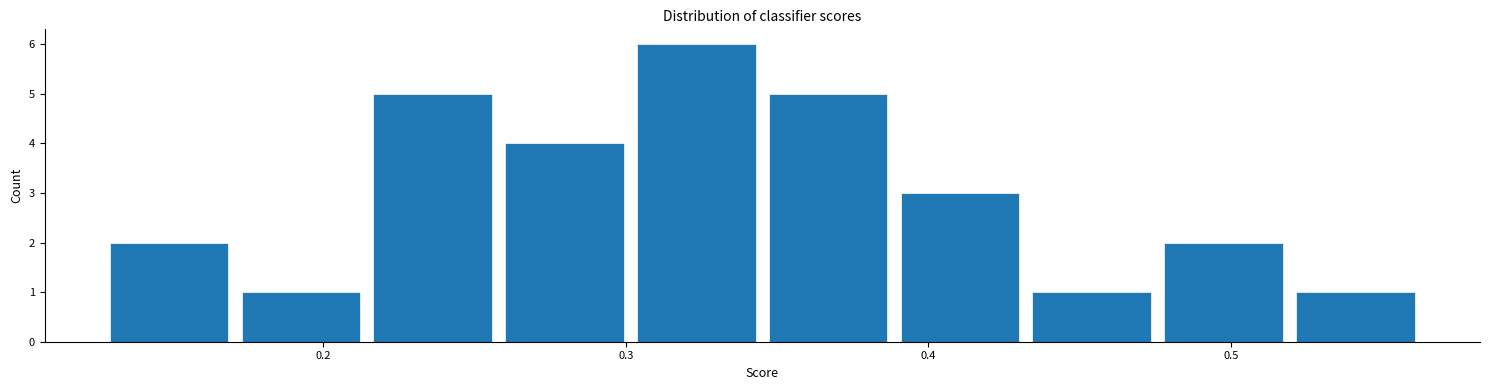

Reading left to right, list every bar in this chart as the range it spans on the x-axis followed by its height. Neither the bar edges nor the heights are printed on the chart, so give them approximately, as read against the axes.

0.13 to 0.17: 2
0.17 to 0.21: 1
0.21 to 0.26: 5
0.26 to 0.30: 4
0.30 to 0.35: 6
0.35 to 0.39: 5
0.39 to 0.43: 3
0.43 to 0.48: 1
0.48 to 0.52: 2
0.52 to 0.56: 1